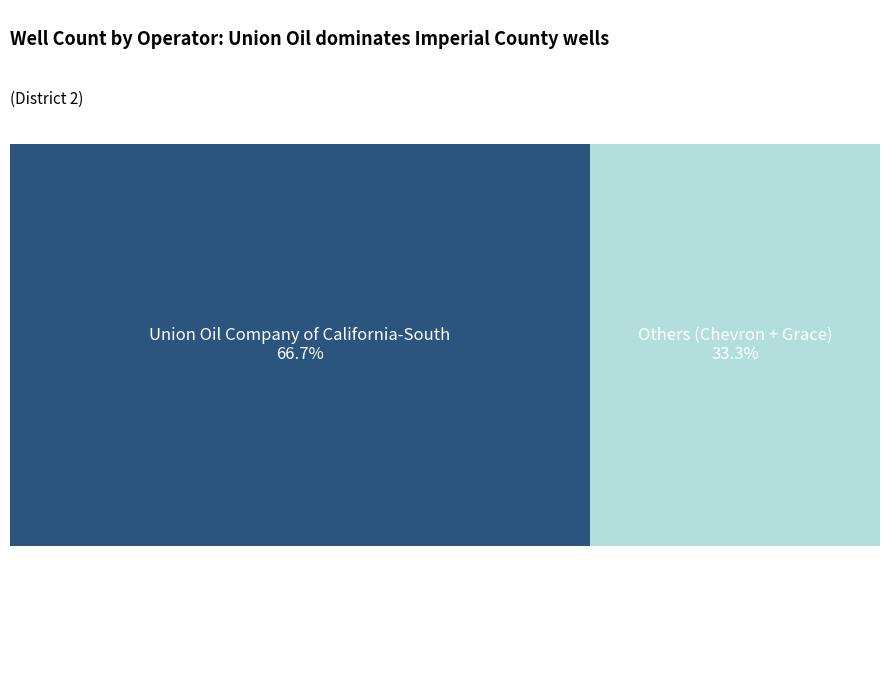

Between Chevron U.S.A. Inc. and Grace Geothermal Corporation, which is larger?

Grace Geothermal Corporation